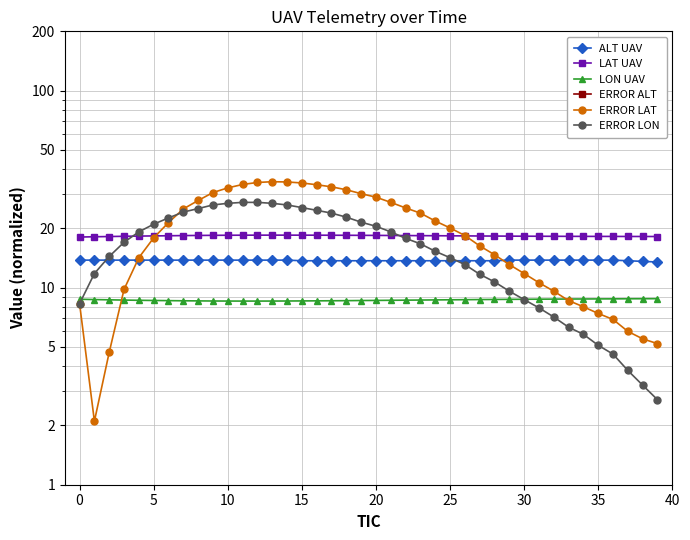

What are all the series names shown in the legend?

ALT UAV, LAT UAV, LON UAV, ERROR ALT, ERROR LAT, ERROR LON